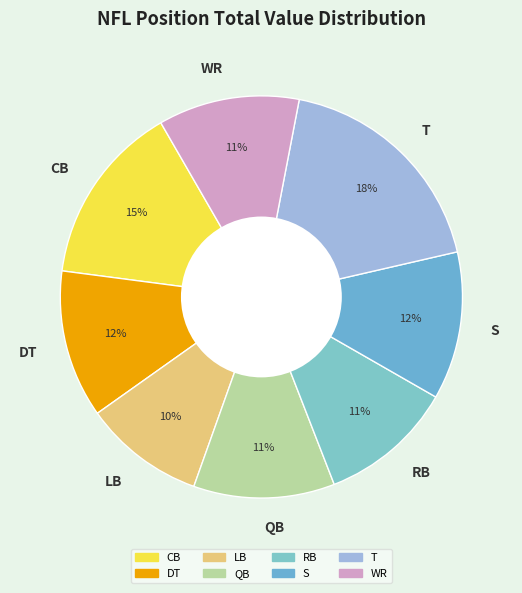

What percentage is the RB slice, to the nearest percent?

11%